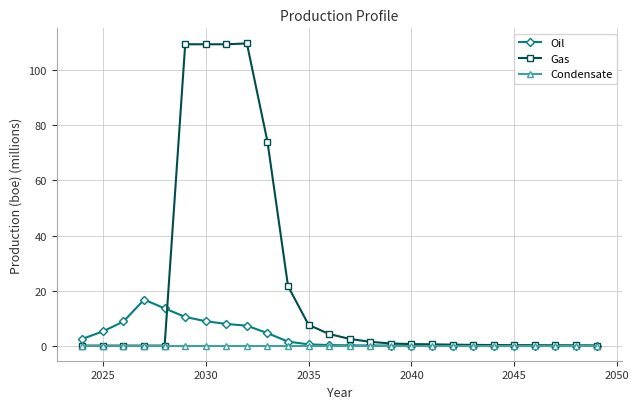

Which series has the largest total across all categories?

Gas